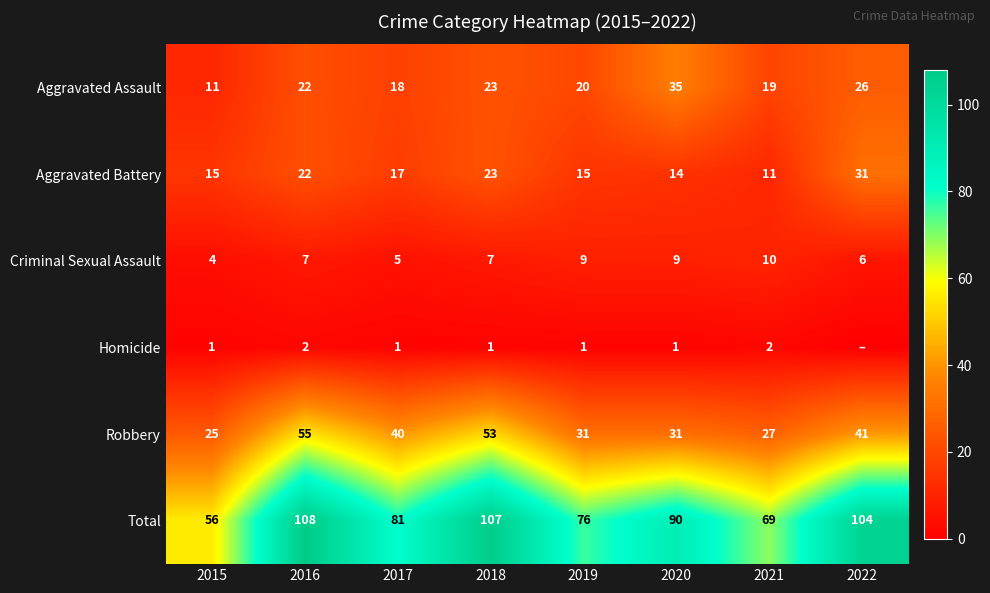

Which series changed the most between 2016 and 2017?

Total